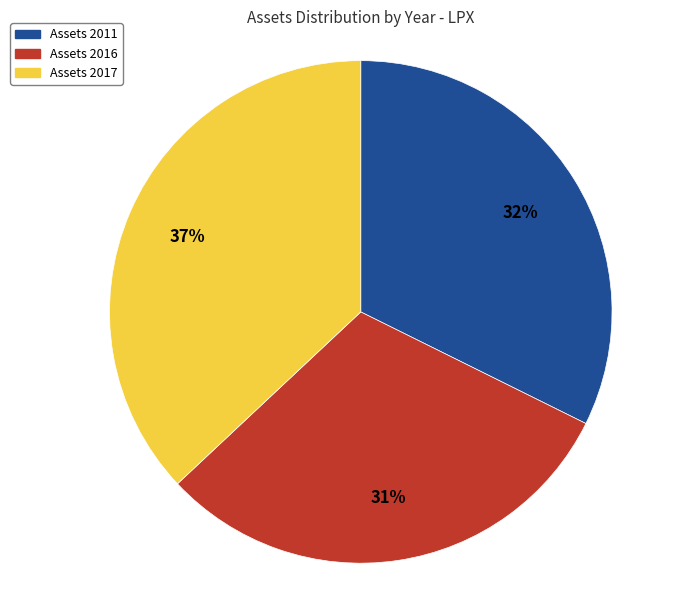

To the nearest percent, what is the difference between the largest and smallest slice percentages?

6%